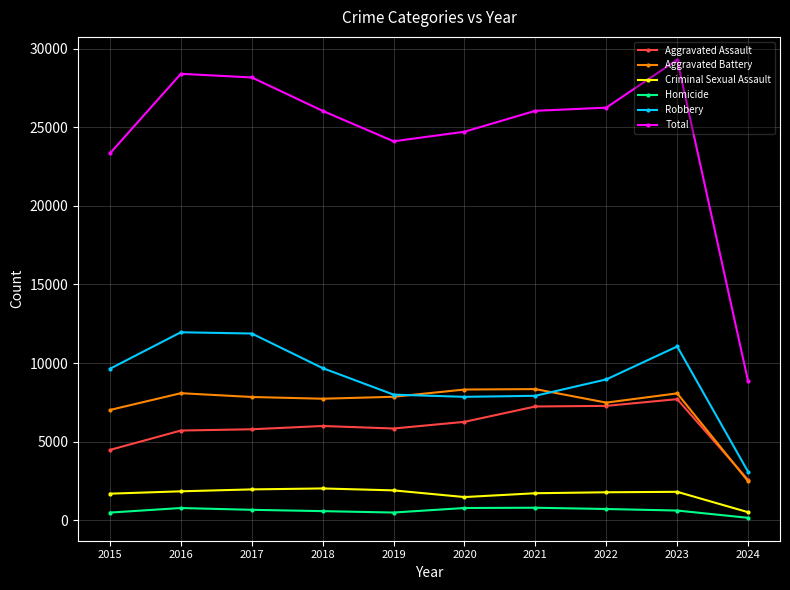

Which series has the widest spread of values?

Total